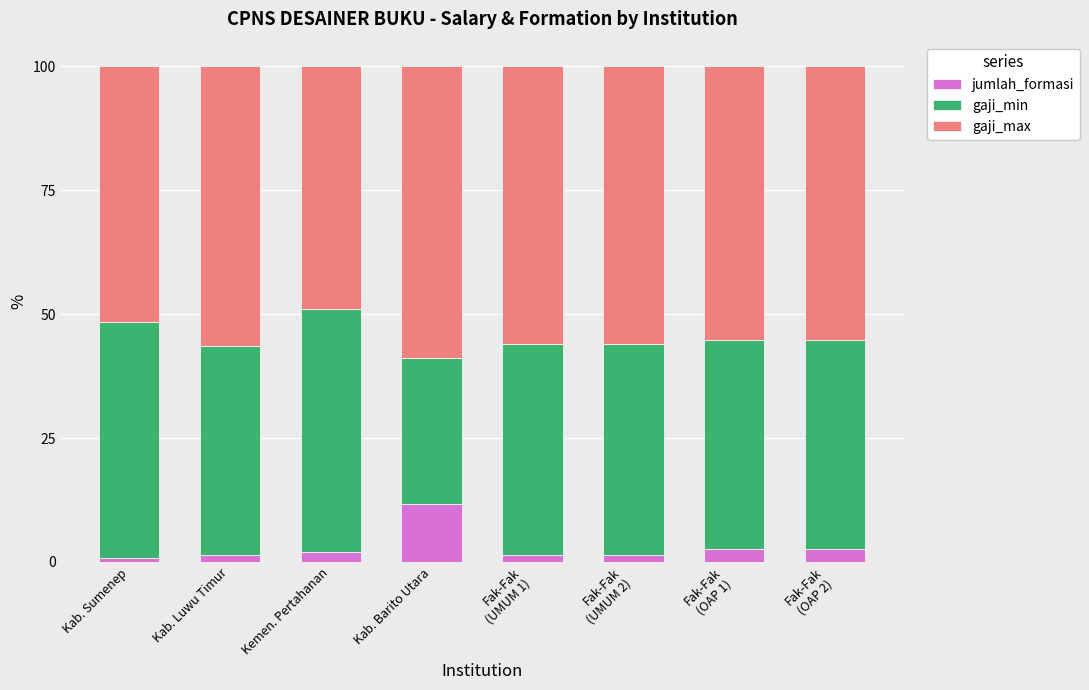

What is the maximum value for jumlah_formasi?

11.8